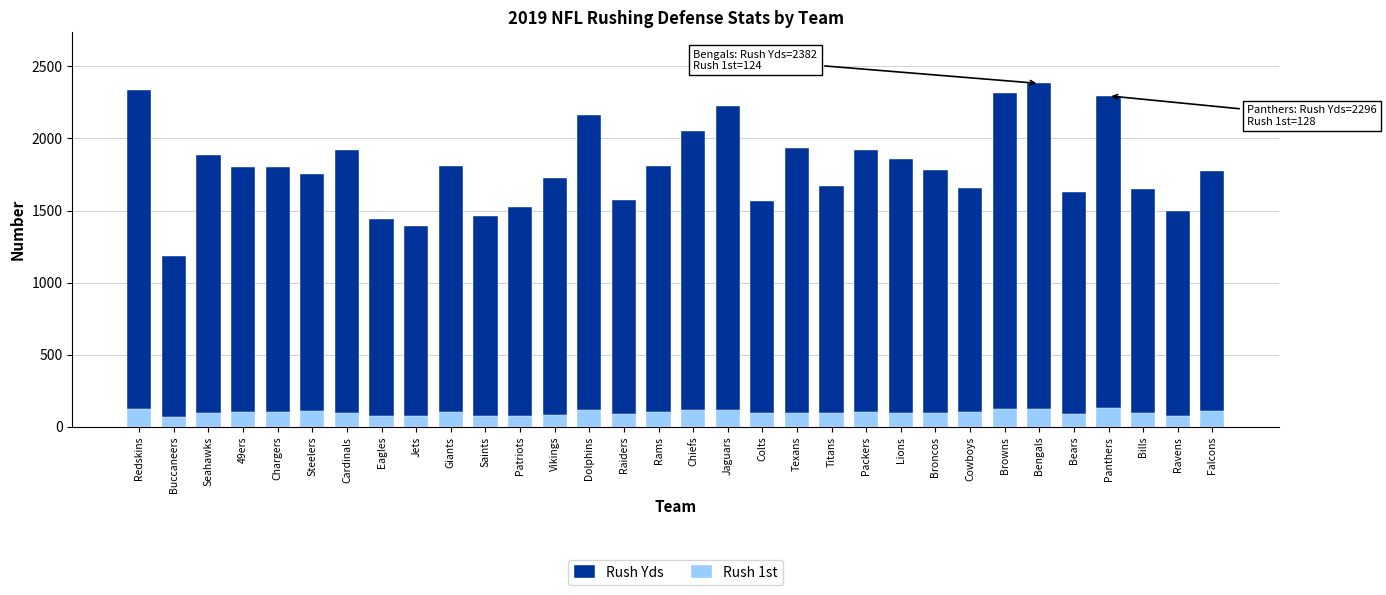

Reading right to left, what are all the values shown in this chart?

Rush Yds: 1775	1494	1649	2296	1632	2382	2315	1656	1783	1855	1921	1672	1937	1567	2229	2051	1809	1570	2166	1728	1528	1461	1812	1391	1442	1922	1753	1805	1802	1883	1181	2339
Rush 1st: 108	74	93	128	86	124	124	101	96	94	99	95	98	93	114	115	100	91	113	78	72	71	100	75	76	94	110	101	105	97	70	120